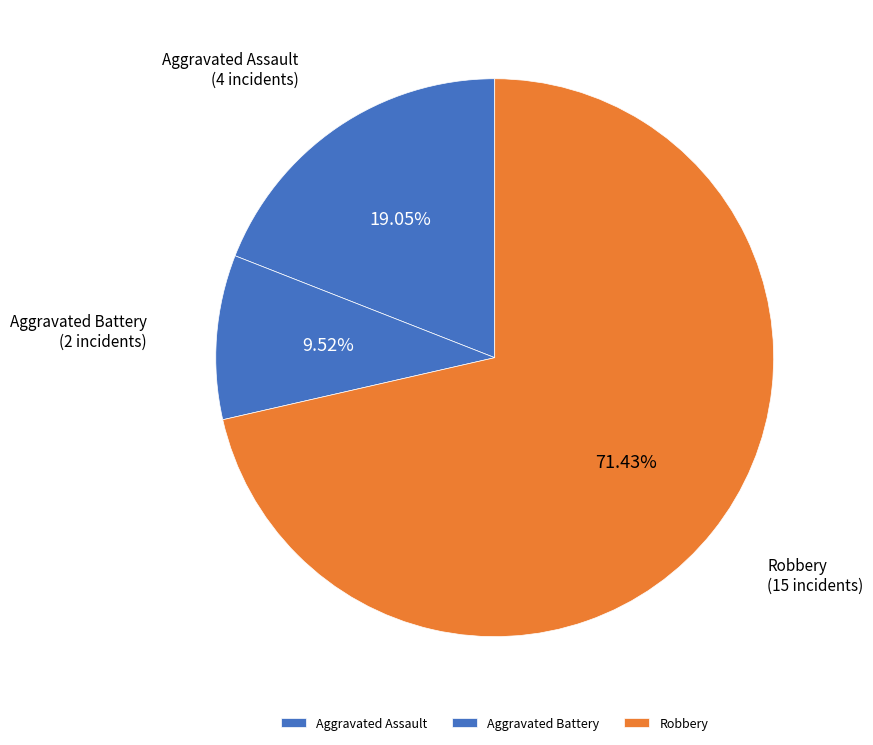

Which has a higher value, Robbery or Aggravated Battery?

Robbery